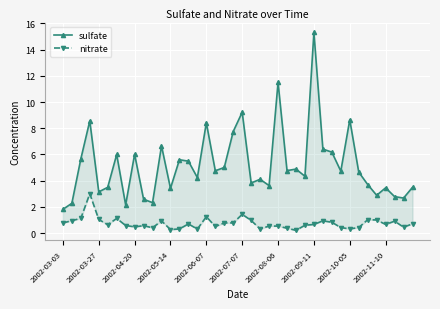

What is the difference between the sulfate values at 34 and 2002-04-20?

2.0